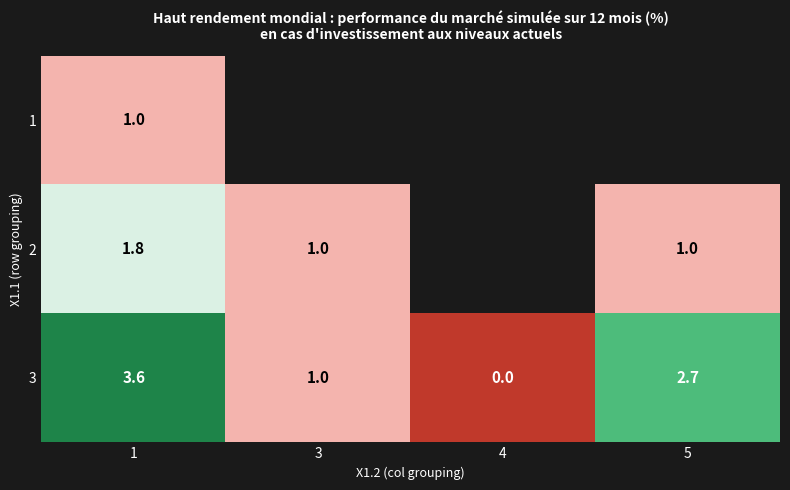

How many values in the 3 series exceed 2?

2